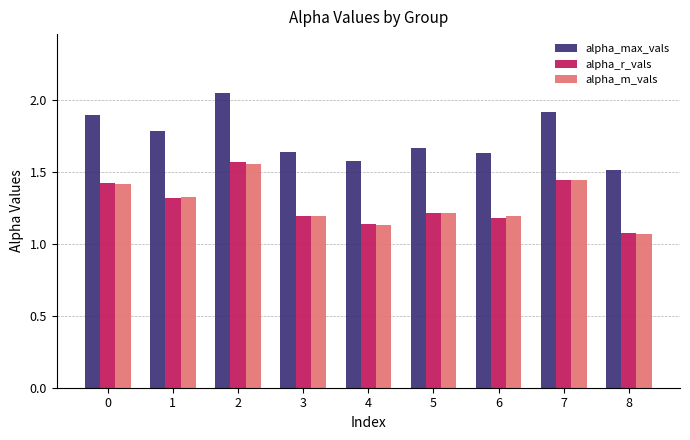

Which series changed the most between 1 and 3?

alpha_max_vals